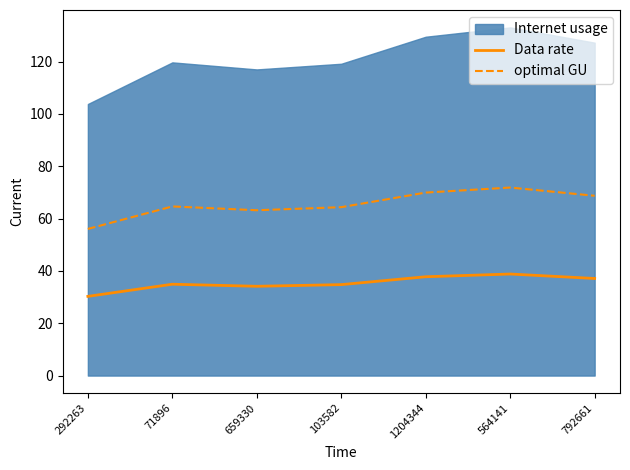

Is it true that optimal GU equals 105.3 at 659330?

False